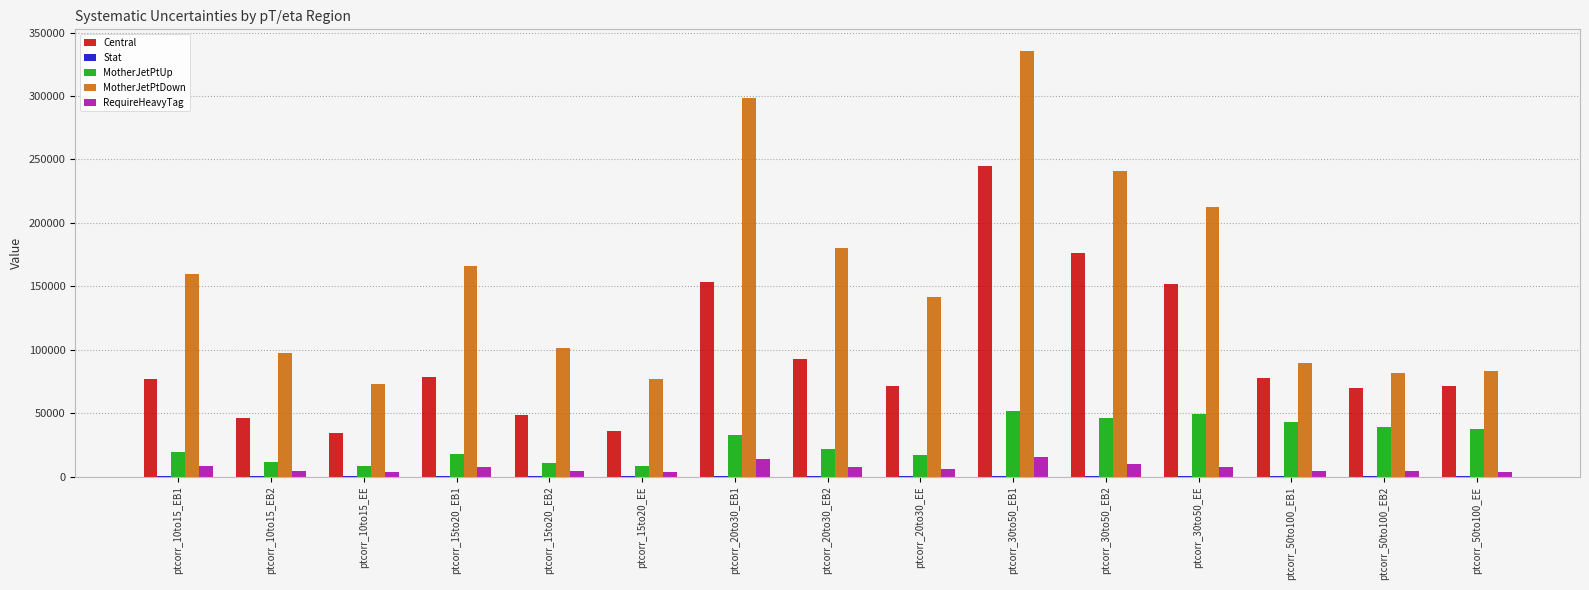

What is the maximum value for RequireHeavyTag?

15602.2